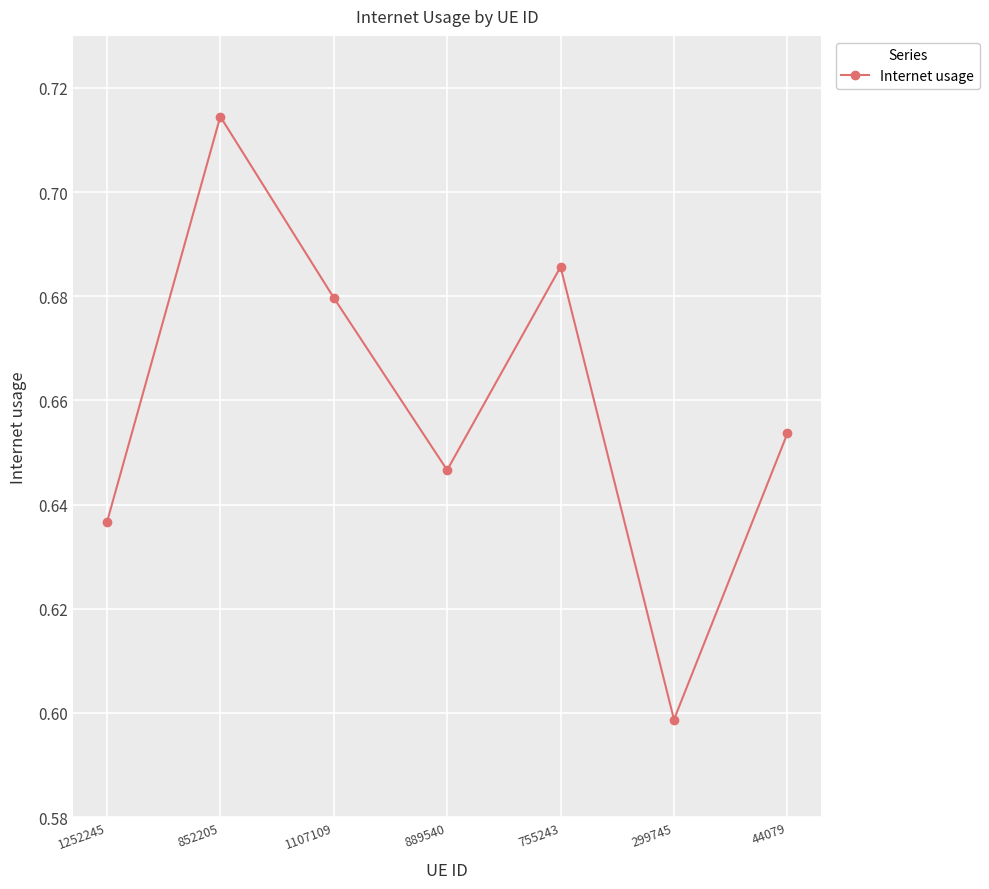

Does the chart display data point markers on the line(s)?

Yes